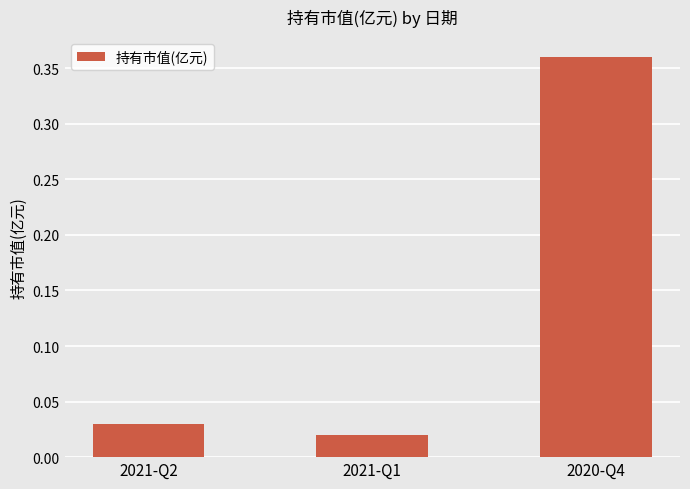

Are the bars horizontal?

No